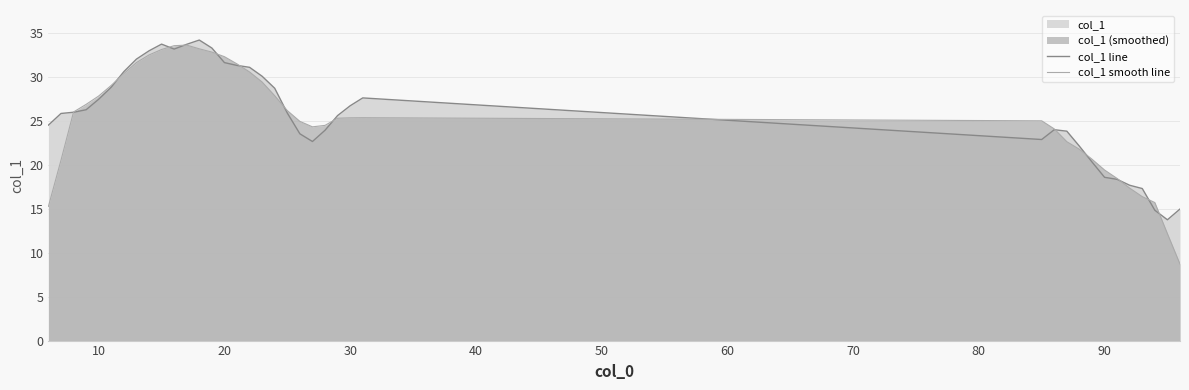

What is the smallest value displayed?

8.7